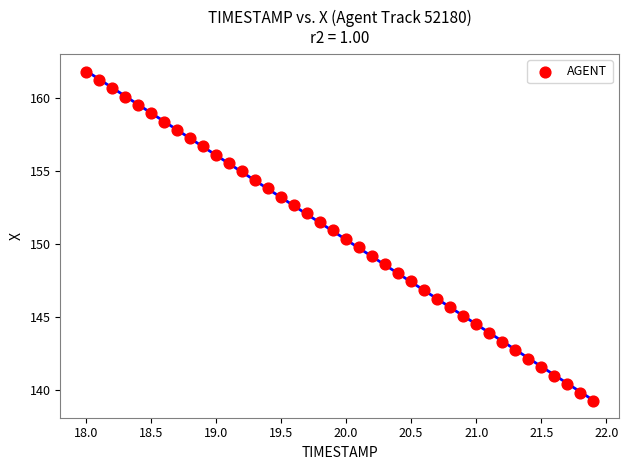

What is the range of Y values (max minus min)?

22.6